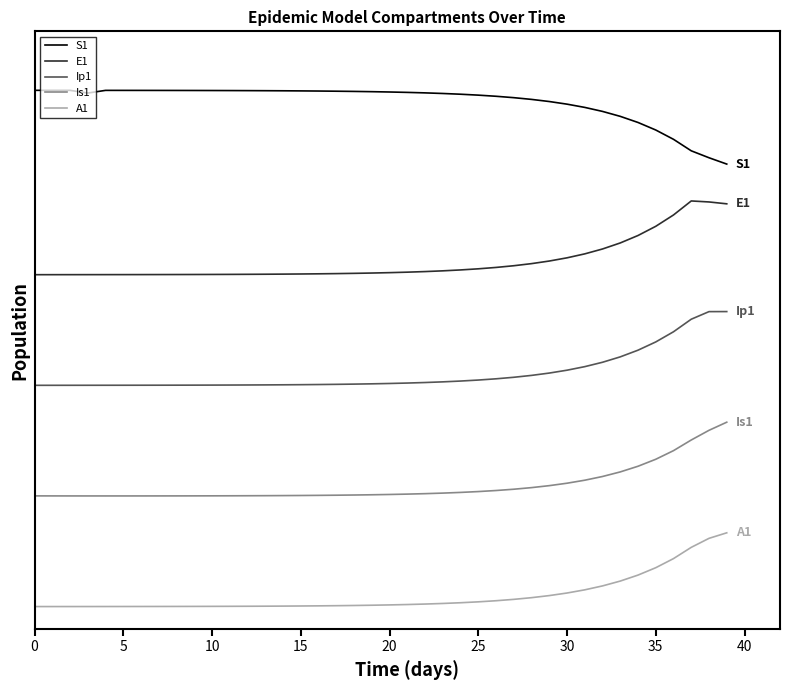

What is the value of the E1 point at the 22nd from the left?

4.5